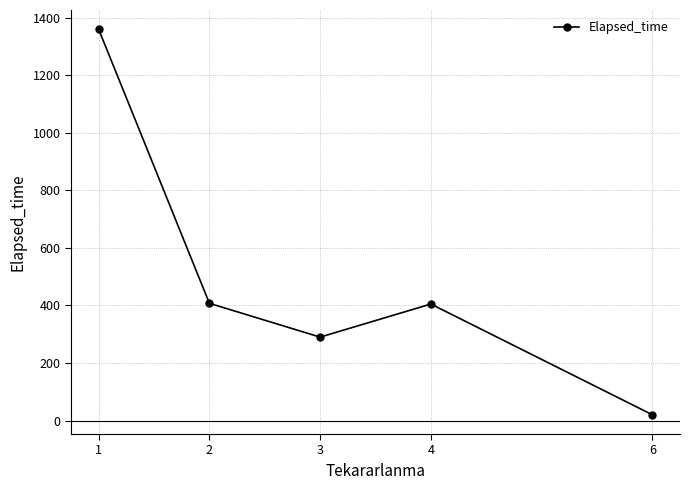

The value at 2 is 542.4. True or false?

False